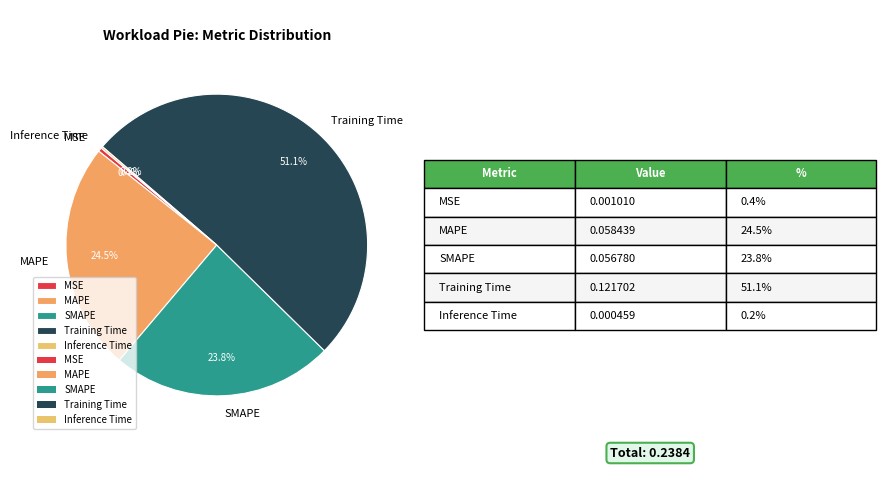

Which category accounts for the majority?

Training Time